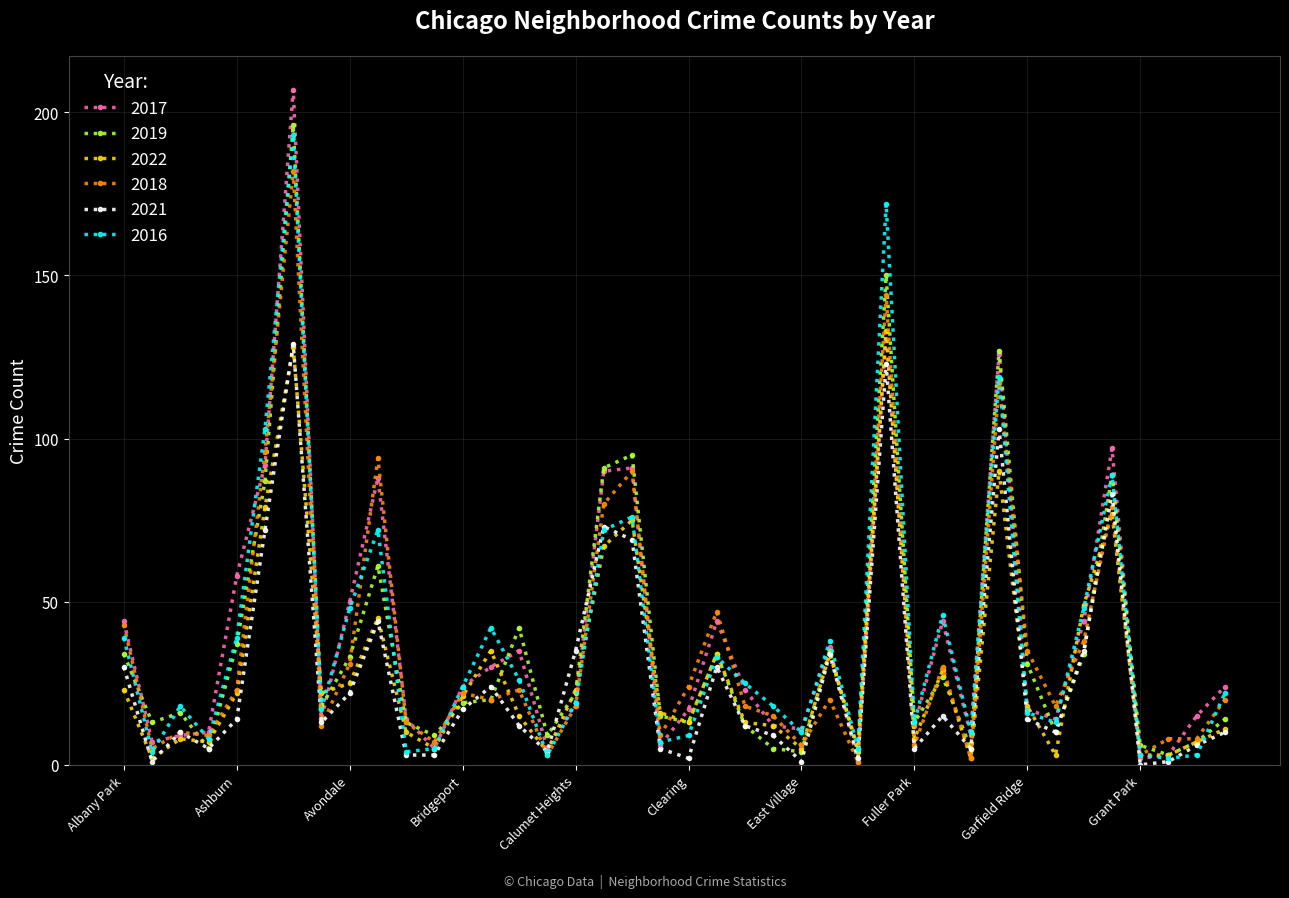

Rank the series by their maximum value, from lowest to highest.

2021, 2022, 2018, 2016, 2019, 2017